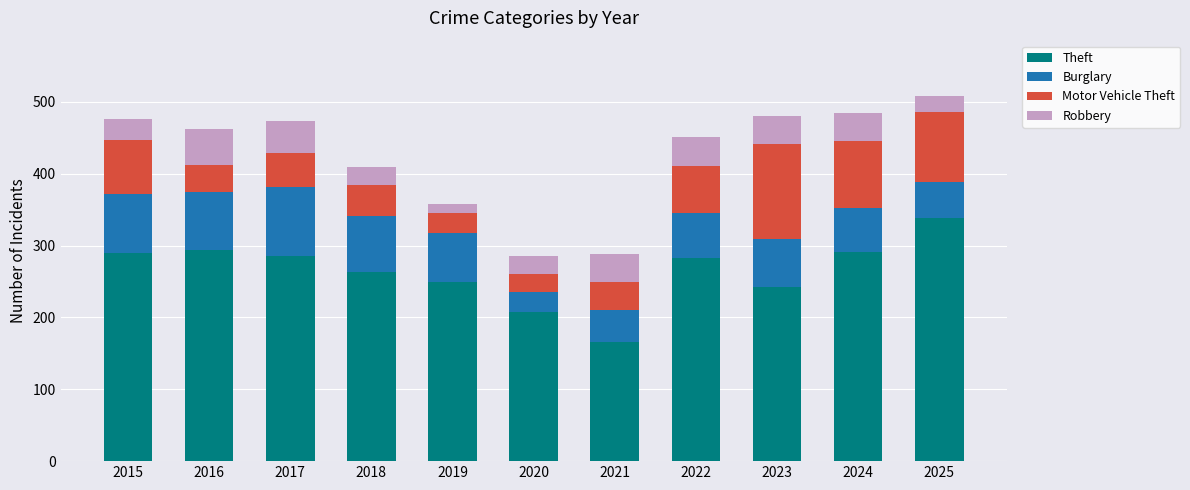

What is the total value across all series at 2025?

509